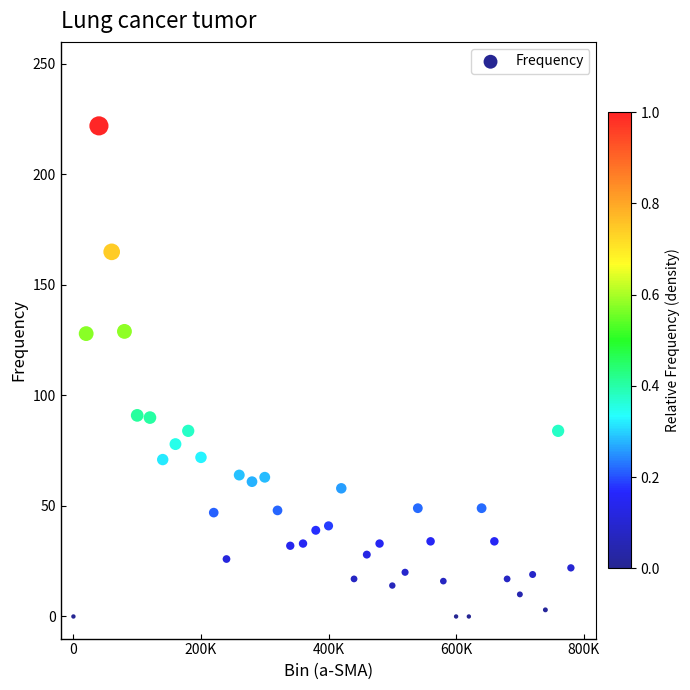

What is the range of Y values (max minus min)?

222